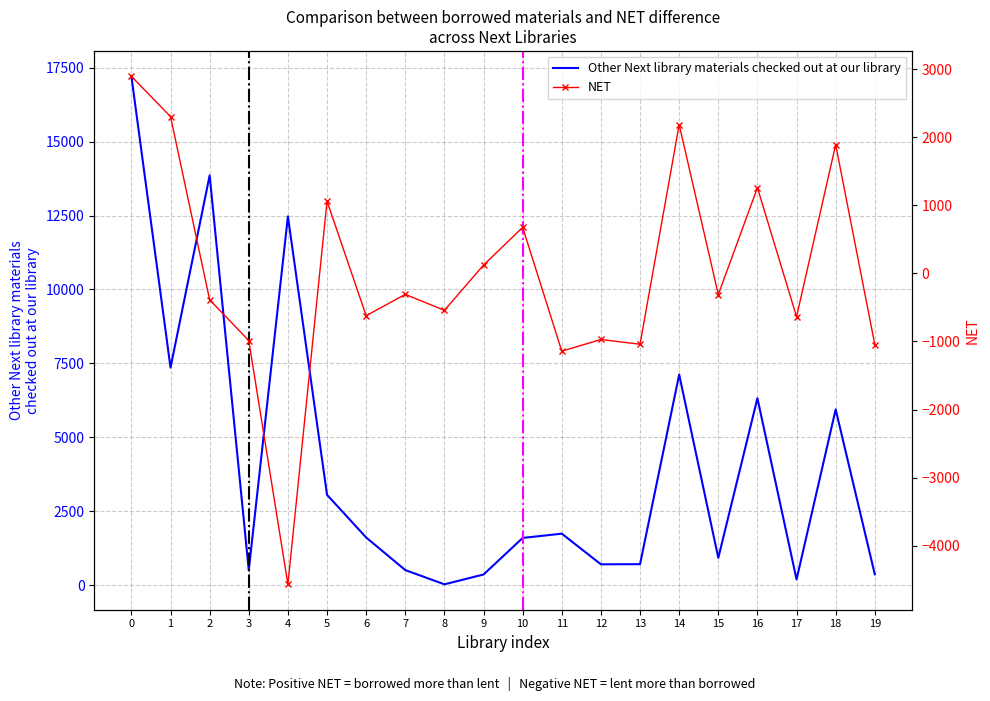

True or false: NET has more than 1 points higher than both neighbors.

True